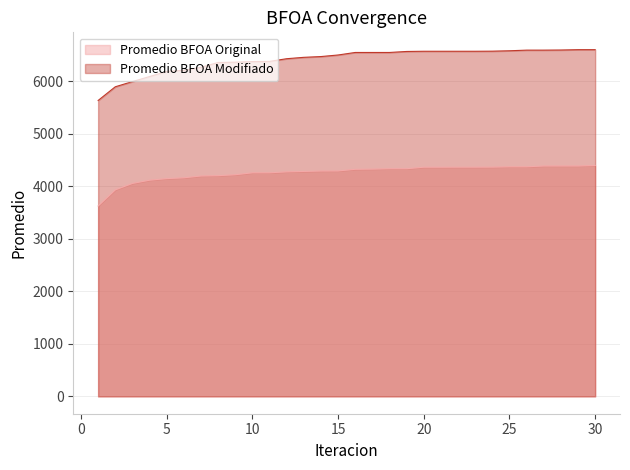

True or false: Promedio BFOA Modifiado and Promedio BFOA Original cross at least once.

False